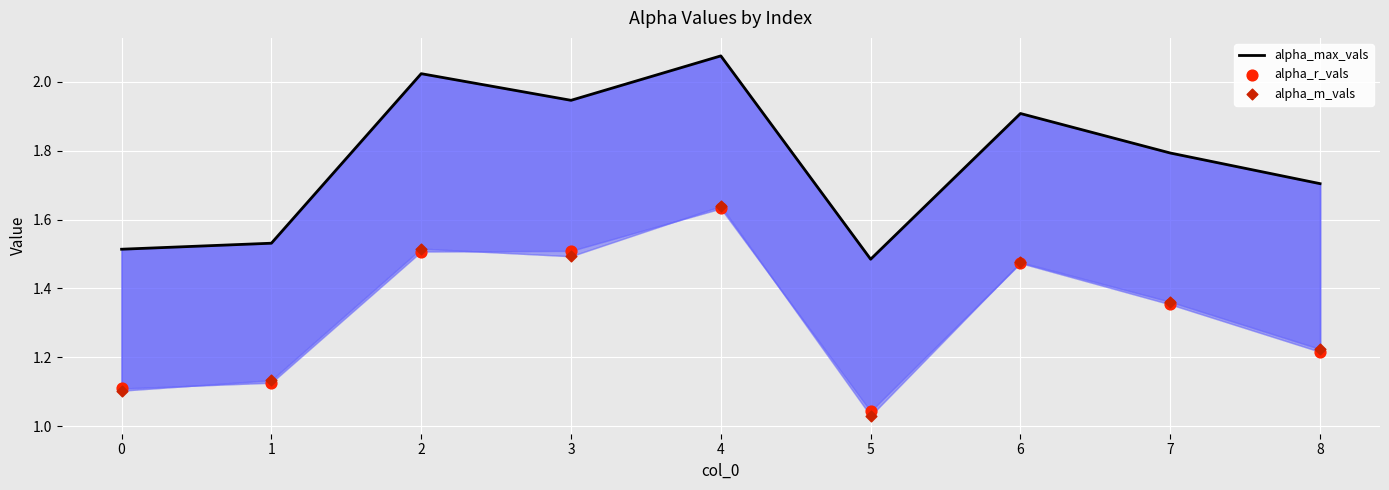

Which series has the largest total across all categories?

alpha_max_vals